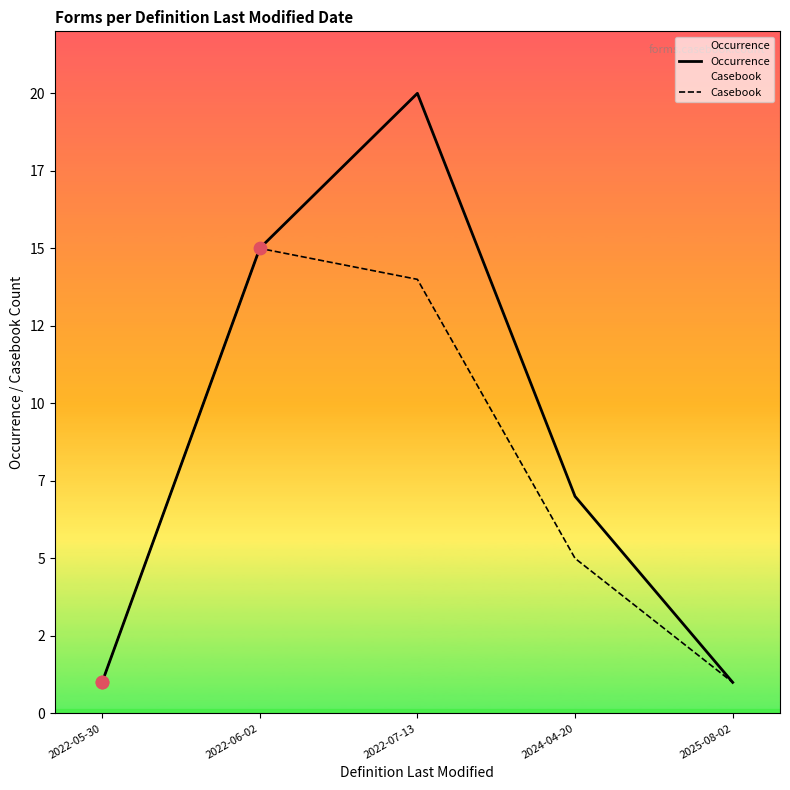

What are all the series names shown in the legend?

Occurrence, Casebook